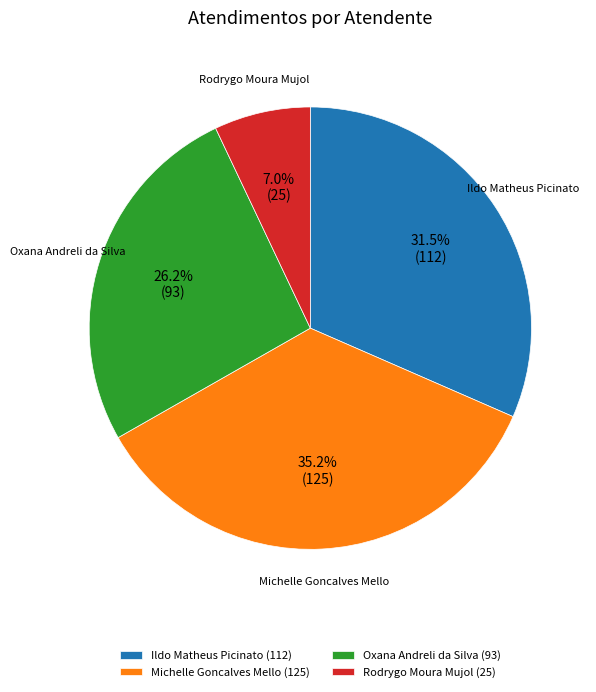

What is the ratio of the value at Michelle Goncalves Mello to the value at Oxana Andreli da Silva?

1.3